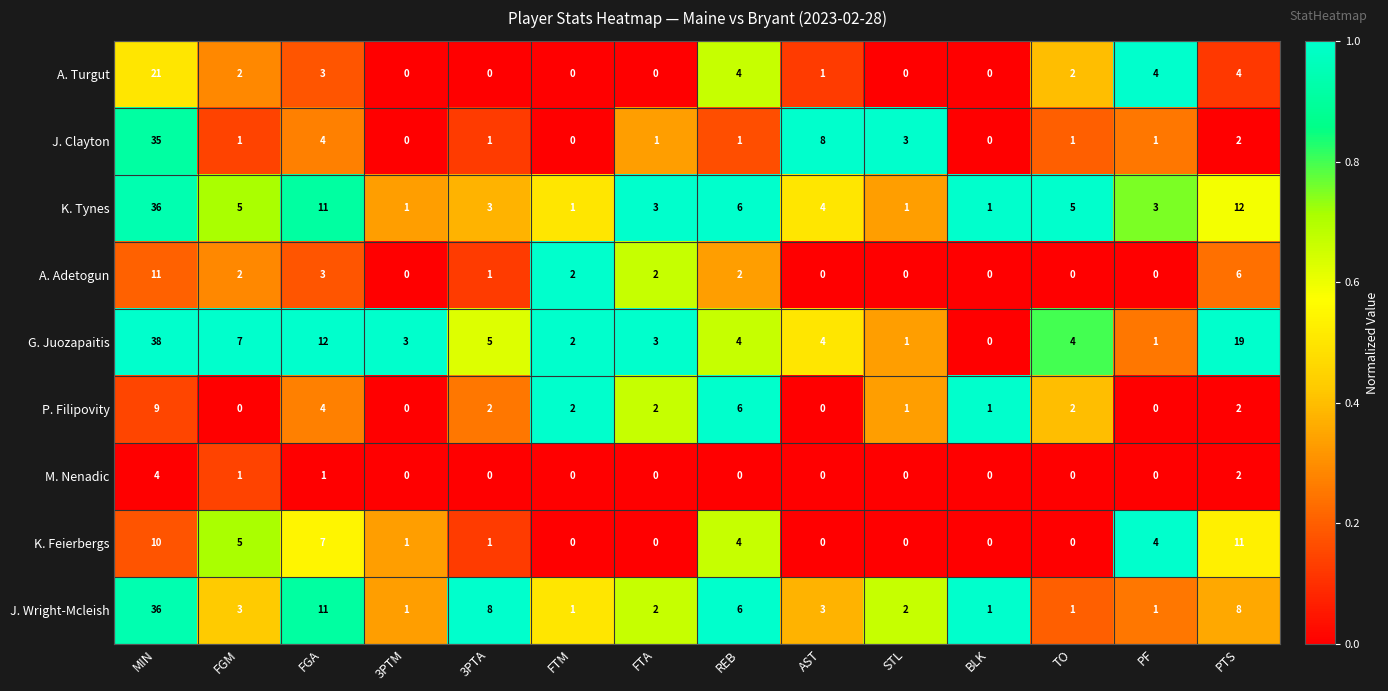

What is the spread (max minus min) of values at TO?

5